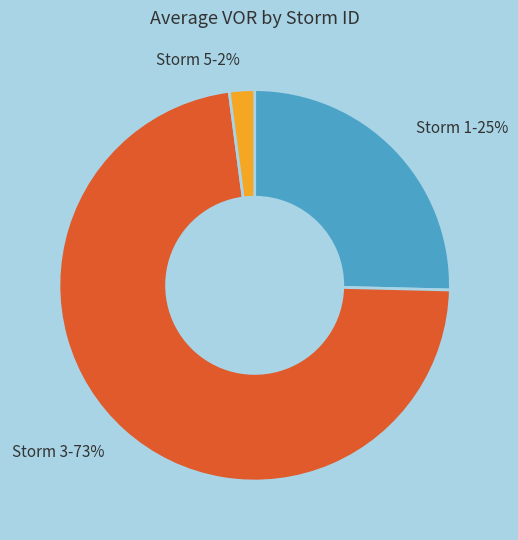

How many segments does this pie chart have?

3